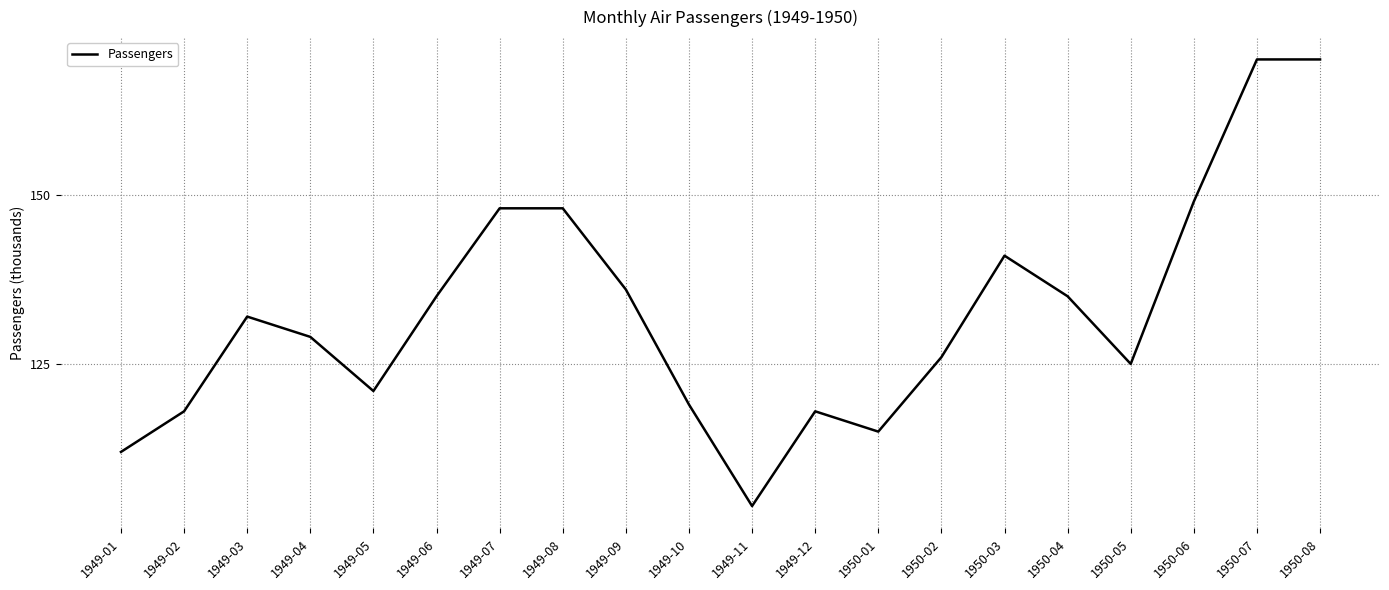

What is the difference between the maximum and minimum values?

66